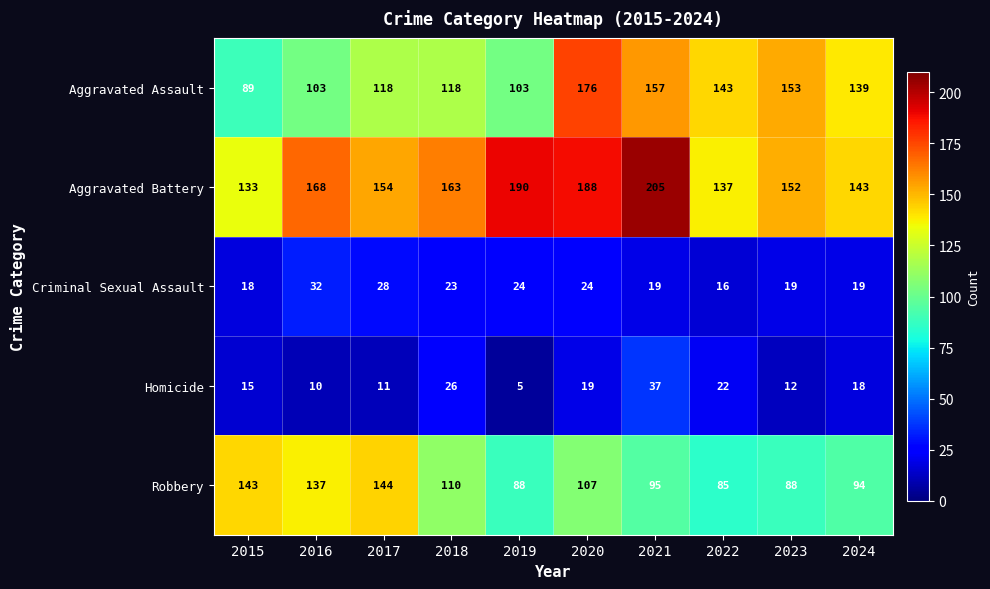

What is the spread (max minus min) of values at 2024?

125